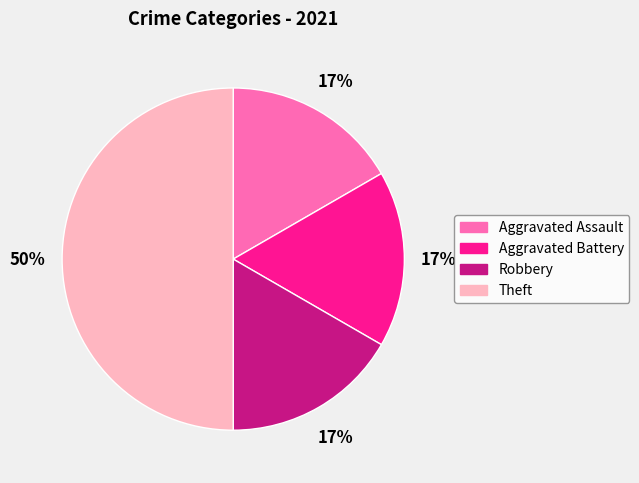

Do Aggravated Battery and Theft together represent more than half of the pie?

Yes